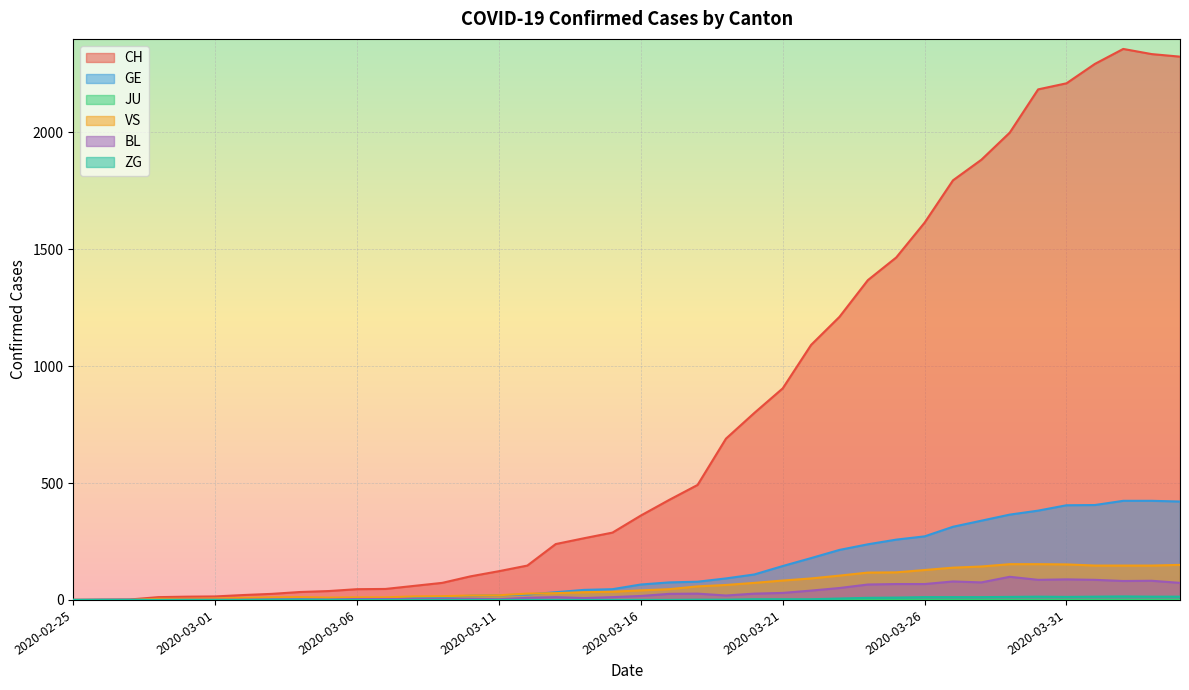

What is the value of the VS point at the 26th from the left?

83